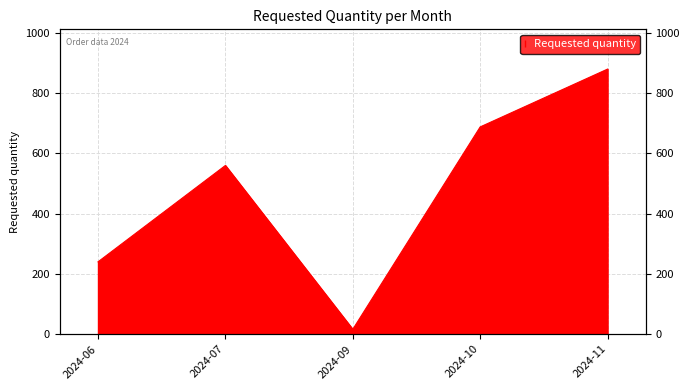

Reading left to right, what are all the values shown in this chart?

240	560	16	688	880